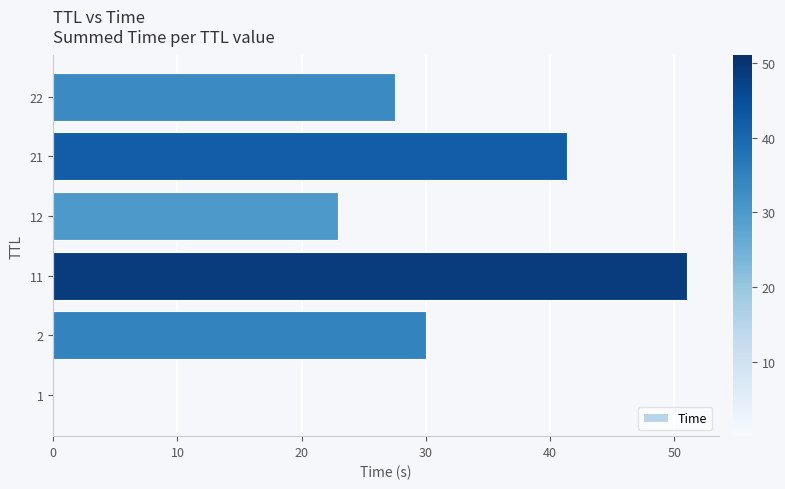

What is the maximum value shown in the chart?

51.0